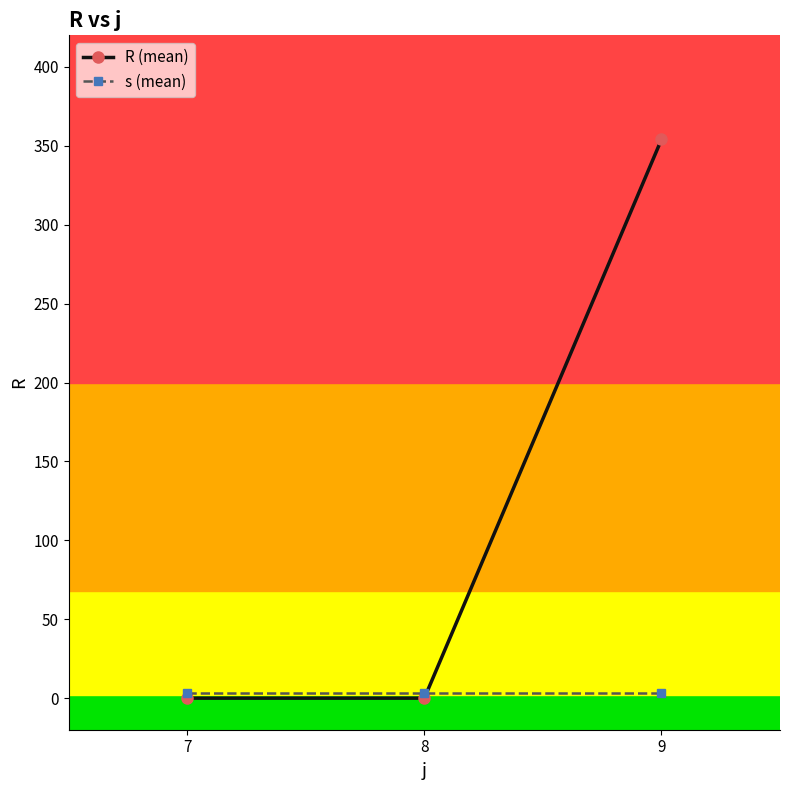

Which series has the largest total across all categories?

R (mean)